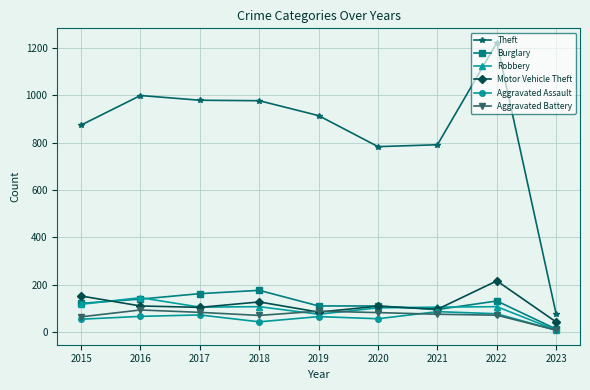

Which series has the largest range (max minus min)?

Theft